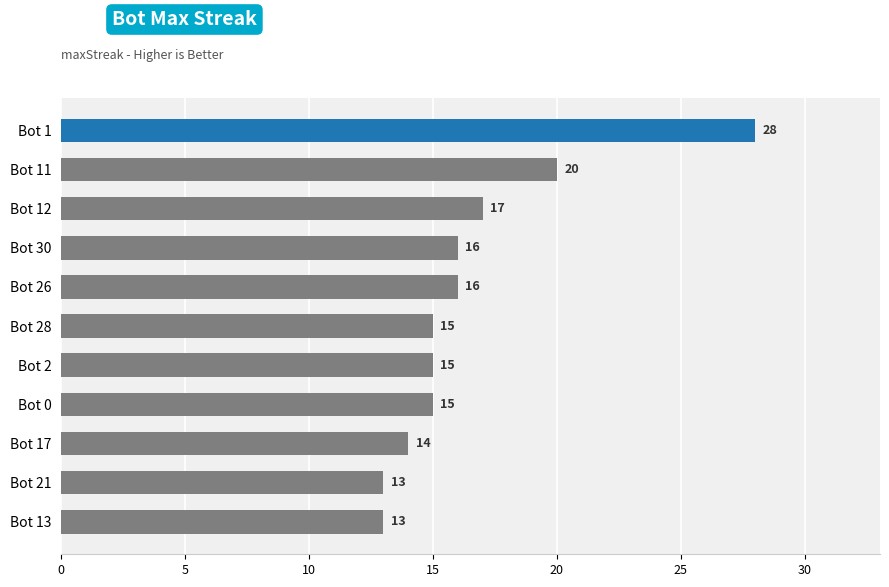

What is the label of the 7th bar from the bottom?

Bot 26